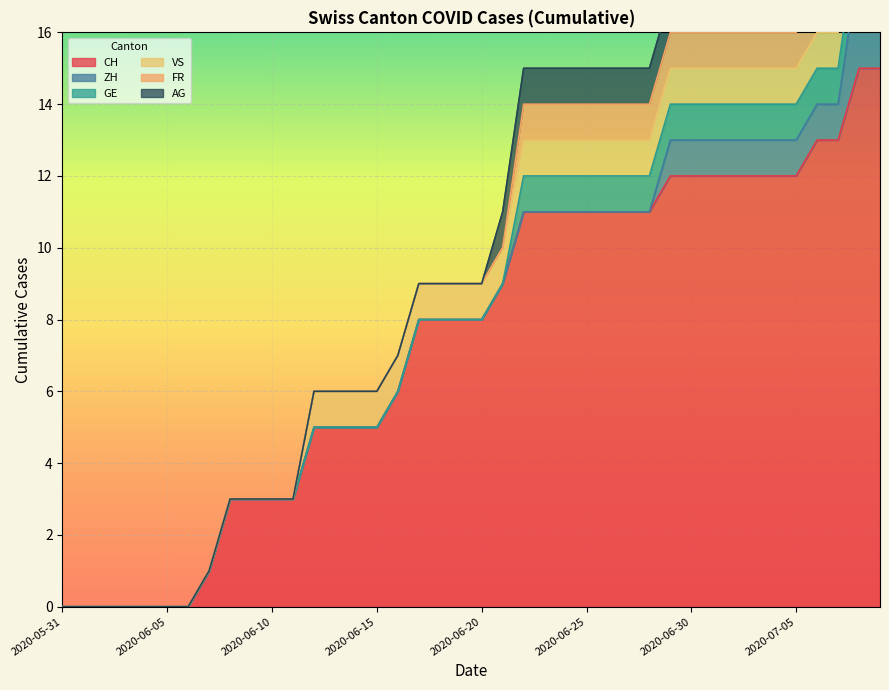

Which series has the widest spread of values?

CH